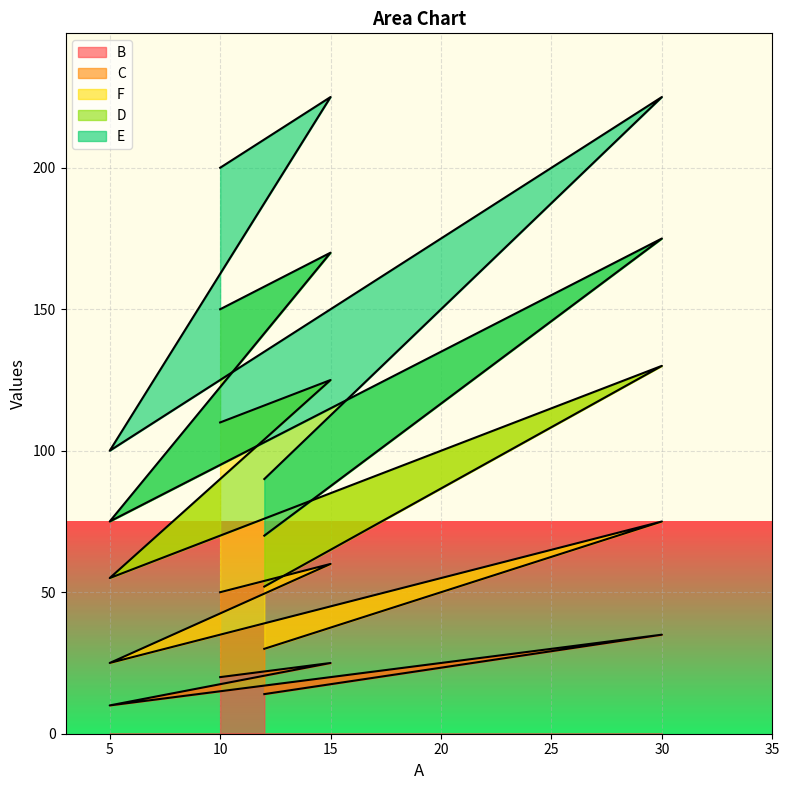

Does the chart display data point markers on the line(s)?

No